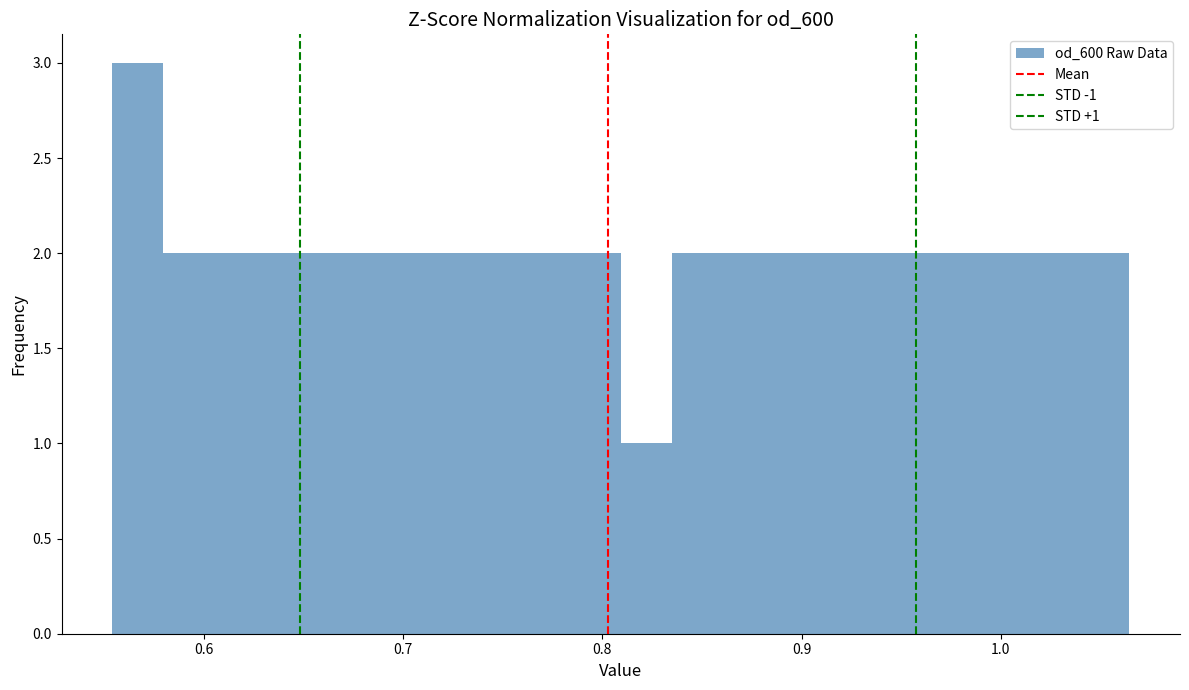

Around what value on the x-axis is the tallest bar? Give the approximate position of its centre, as read against the axis.

0.57